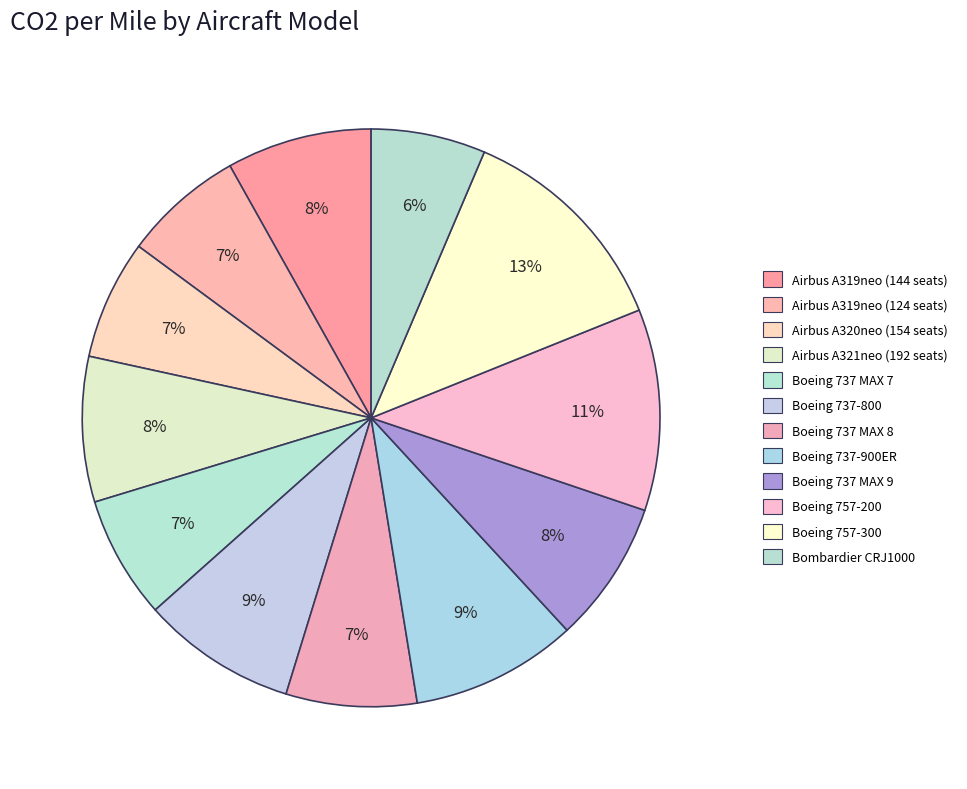

True or false: Boeing 737 MAX 8 accounts for 7% of the total.

True